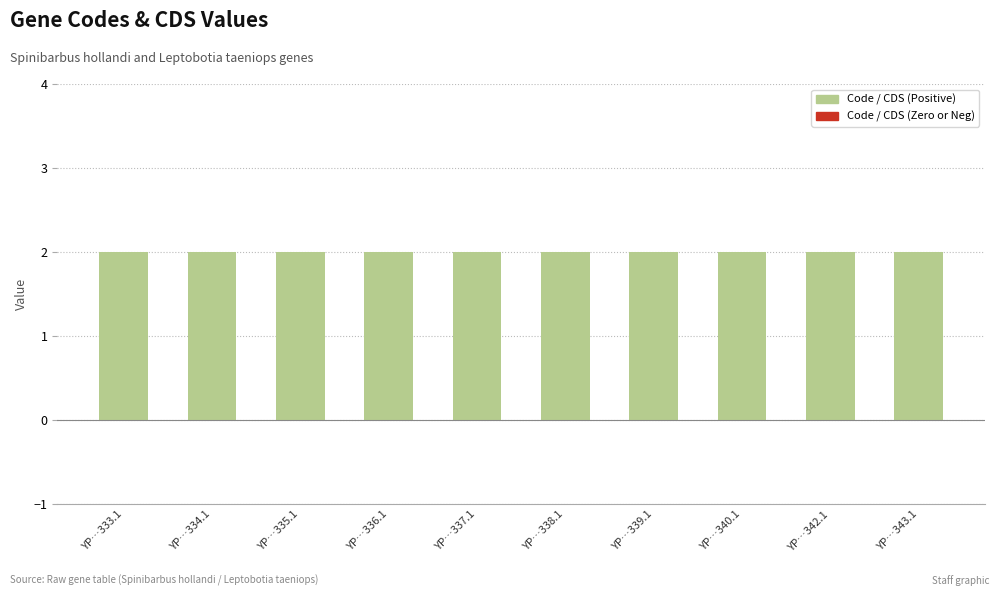

Between YP…337.1 and YP…340.1, which series saw the biggest shift?

Code